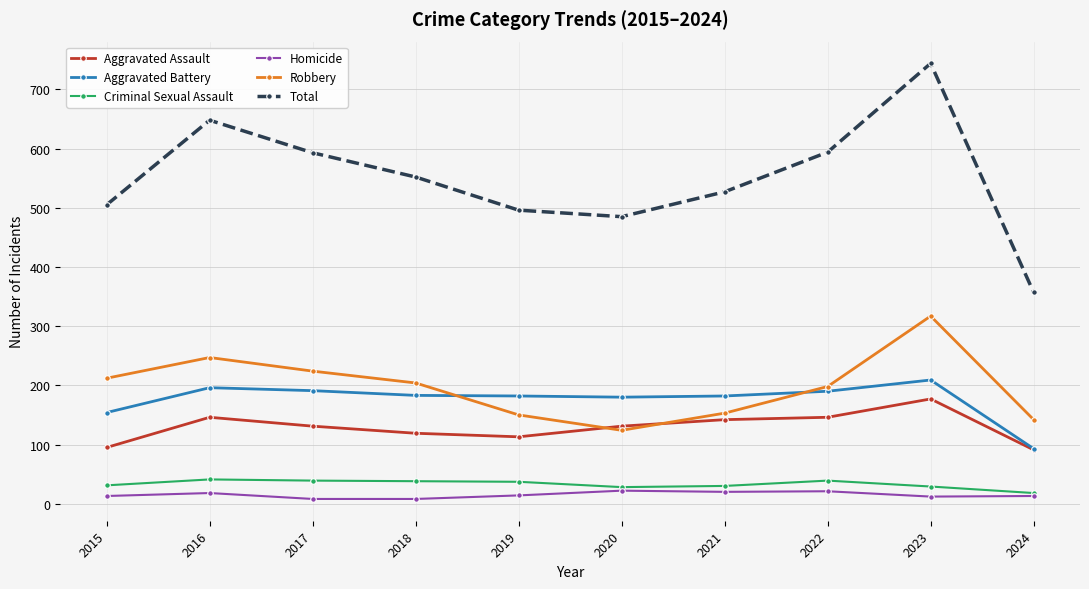

What is the maximum value for Criminal Sexual Assault?

41